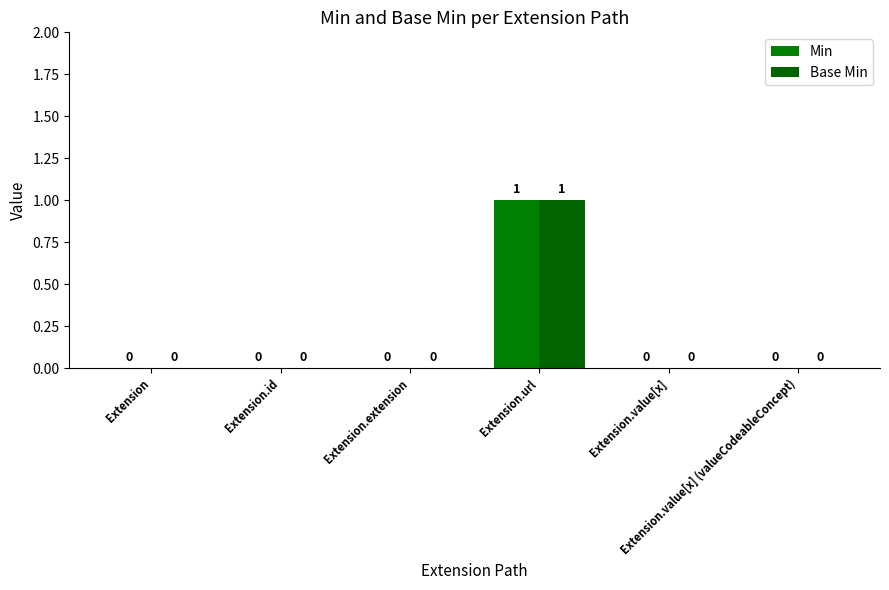

At which category does the chart reach its minimum across all series?

Extension